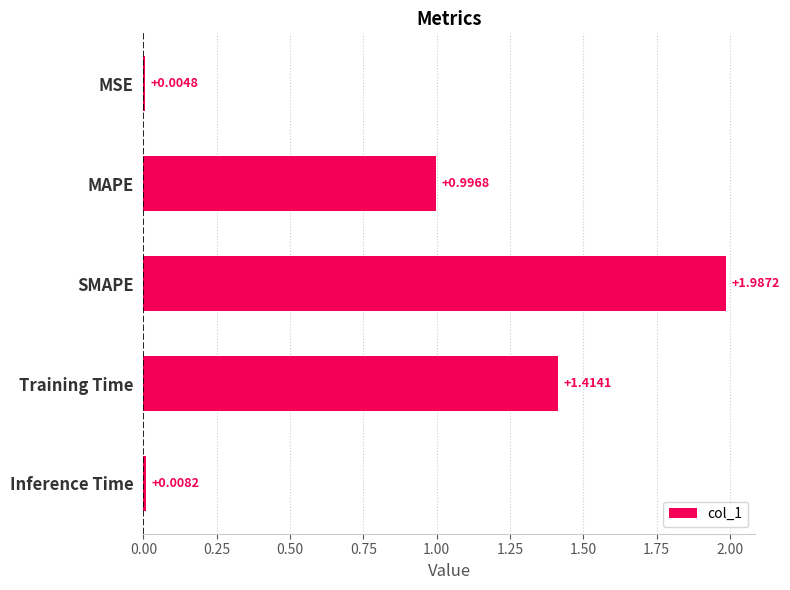

Approximately how many times larger is the value at MAPE compared to Training Time?

0.7